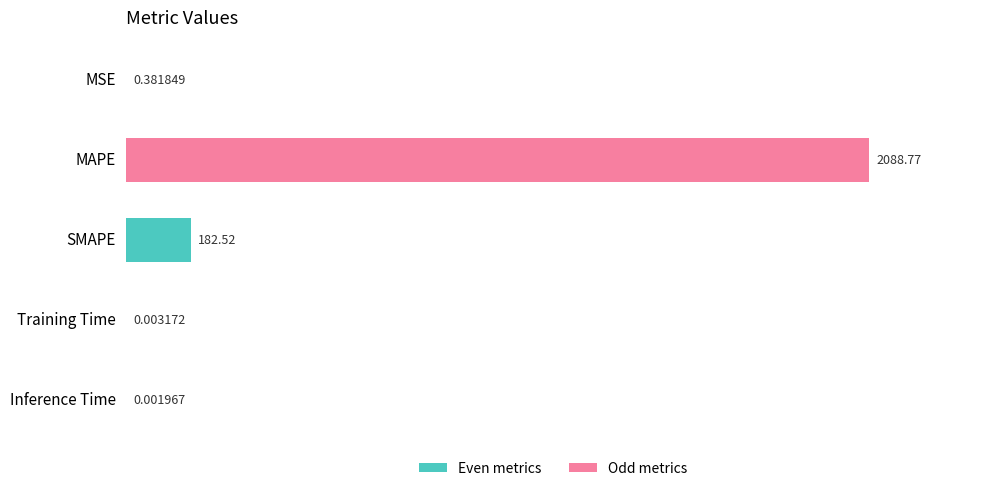

What is the sum of all values?

2271.7